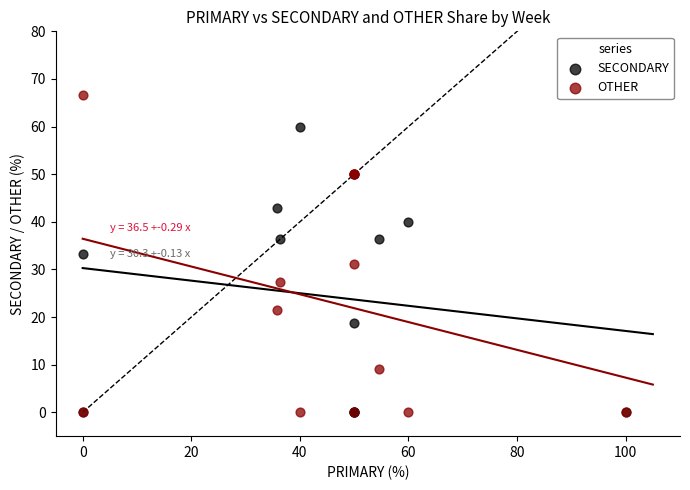

Which series contains the highest Y value?

OTHER